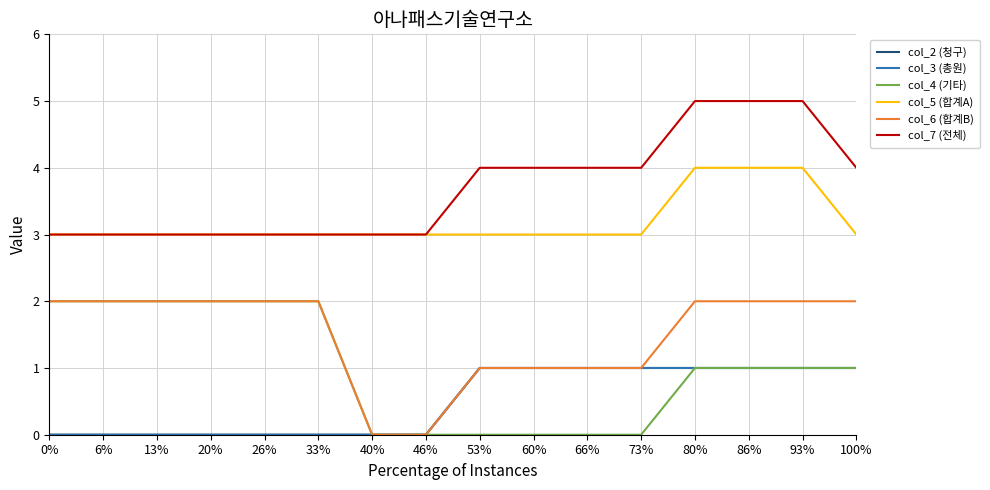

Reading right to left, list all the values displayed in this chart.

col_2 (청구): 1	1	1	1	1	1	1	1	0	0	0	0	0	0	0	0
col_3 (총원): 1	1	1	1	1	1	1	1	0	0	0	0	0	0	0	0
col_4 (기타): 1	1	1	1	0	0	0	0	0	0	2	2	2	2	2	2
col_5 (합계A): 3	4	4	4	3	3	3	3	3	3	3	3	3	3	3	3
col_6 (합계B): 2	2	2	2	1	1	1	1	0	0	2	2	2	2	2	2
col_7 (전체): 4	5	5	5	4	4	4	4	3	3	3	3	3	3	3	3